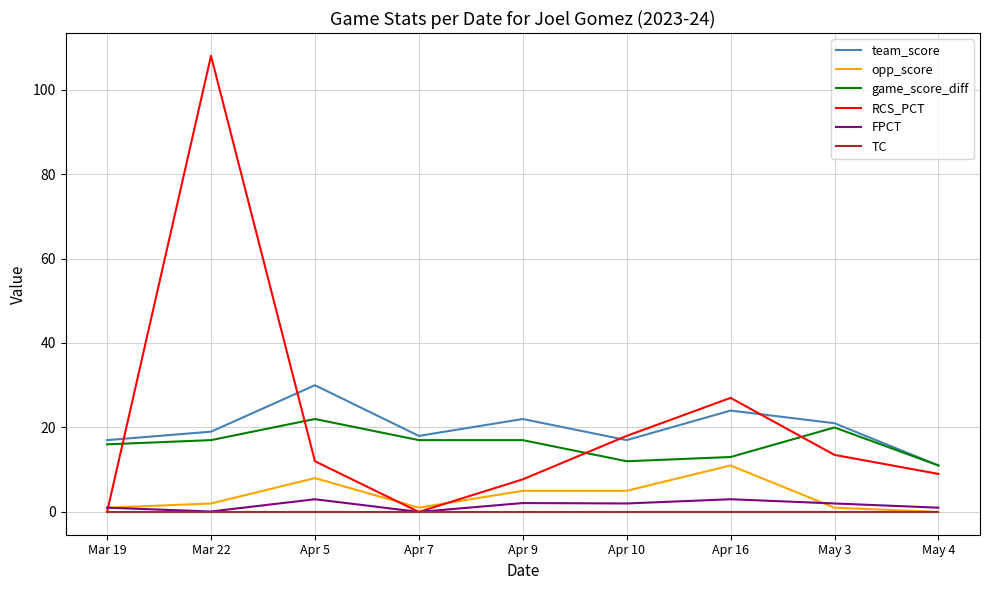

At which category is the sum across all series the highest?

Mar 22